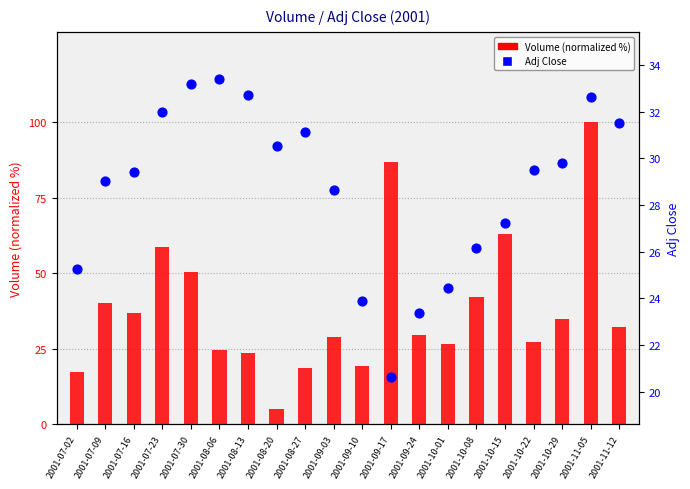

Which series has the widest spread of Y values?

Volume (normalized %)